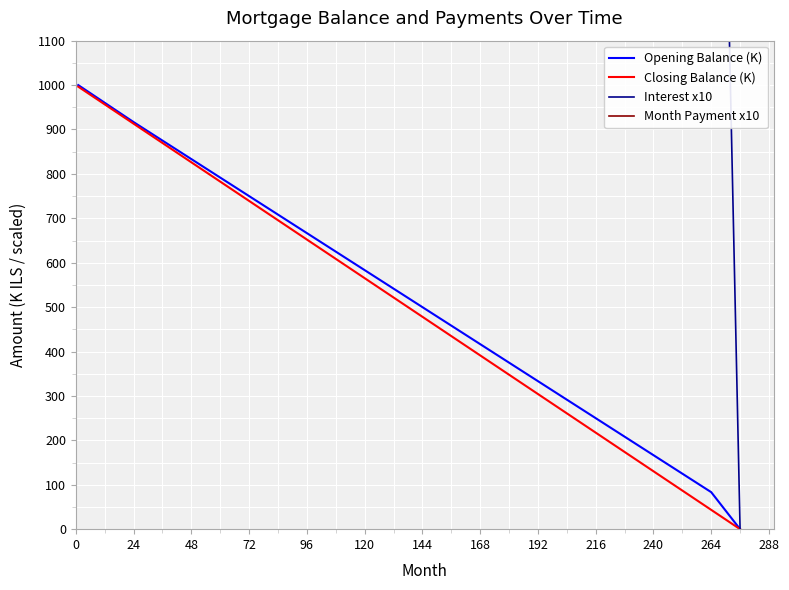

Which series has the widest spread of values?

Month Payment x10